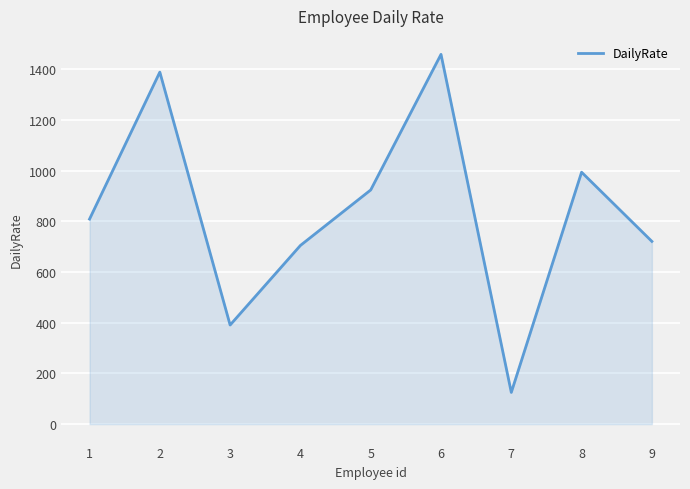

Reading left to right, list all the values displayed in this chart.

1=809	2=1389	3=391	4=705	5=924	6=1459	7=125	8=994	9=721